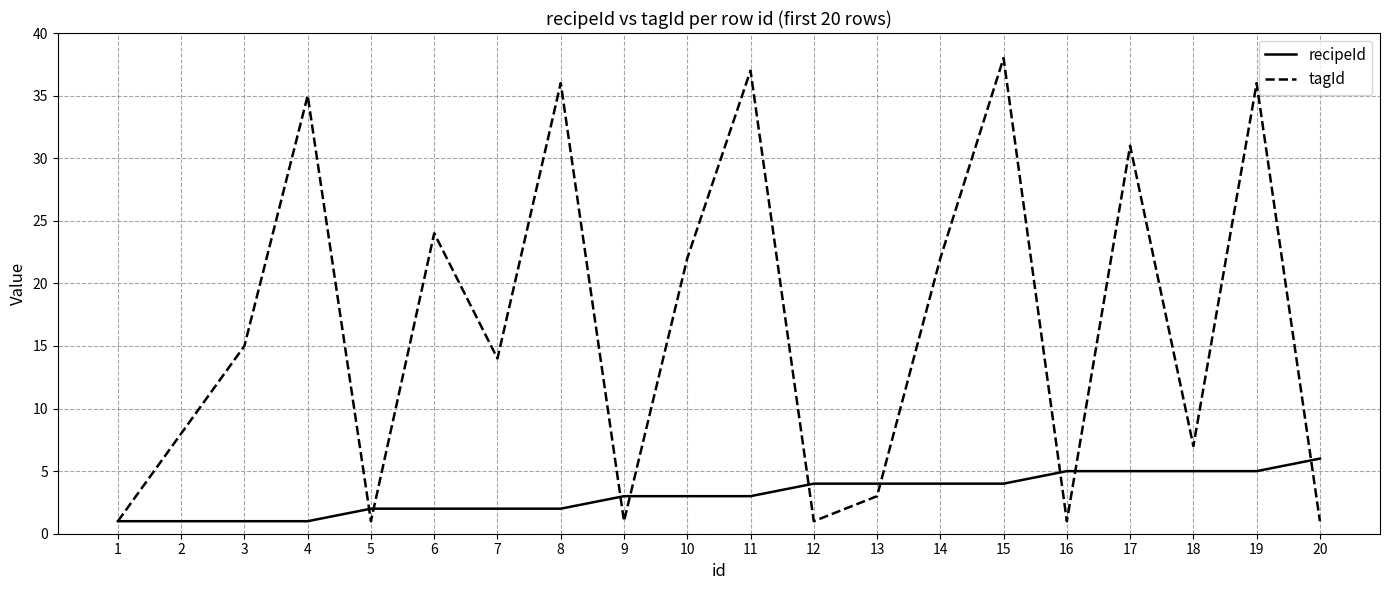

What is the minimum value shown in the chart?

1